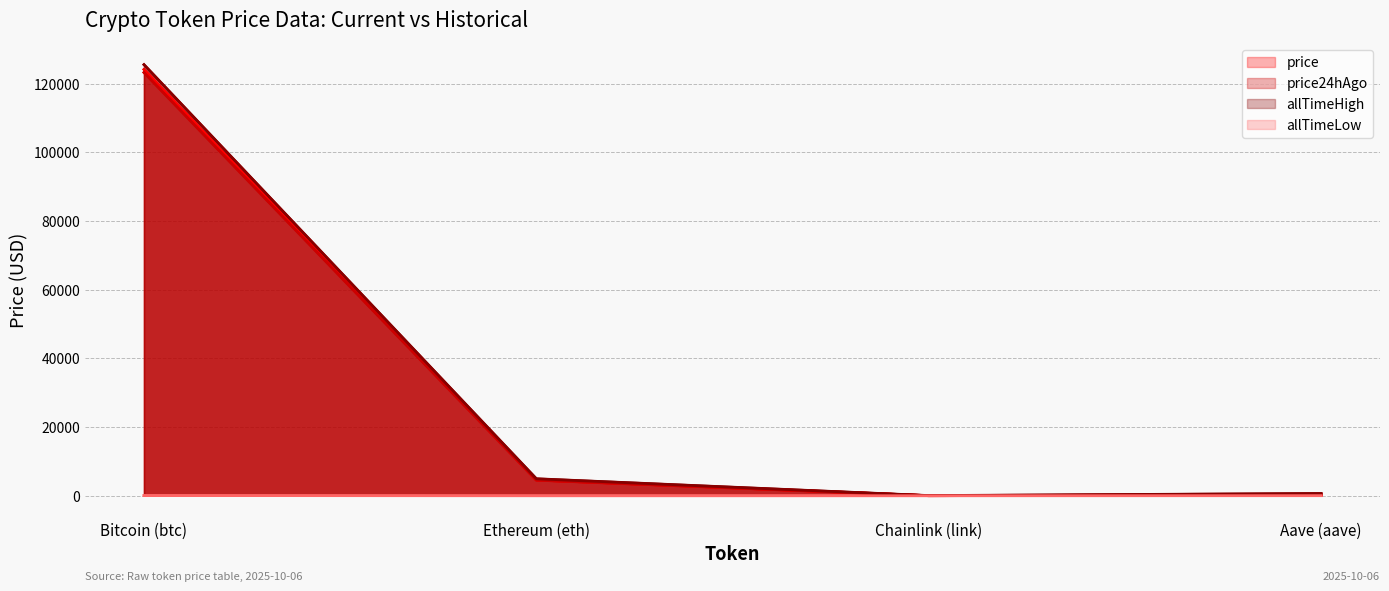

Reading left to right, what are all the values shown in this chart?

price: 124109.0	4569.2	22.1	290.4
price24hAgo: 123220.0	4544.9	22.6	289.9
allTimeHigh: 125506.0	4946.1	52.7	661.7
allTimeLow: 67.8	0.4	0.1	26.0